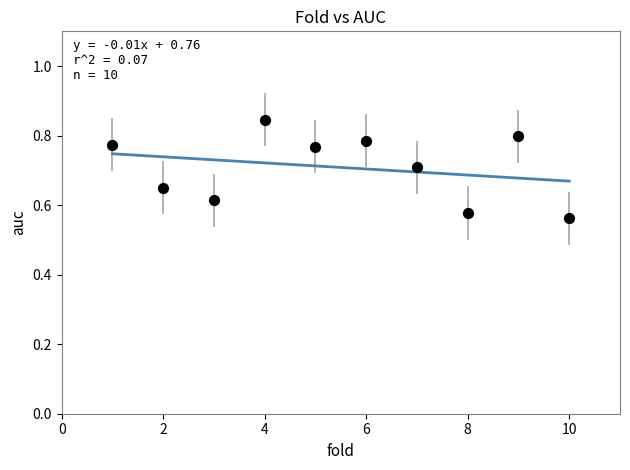

What is the range of Y values (max minus min)?

0.3